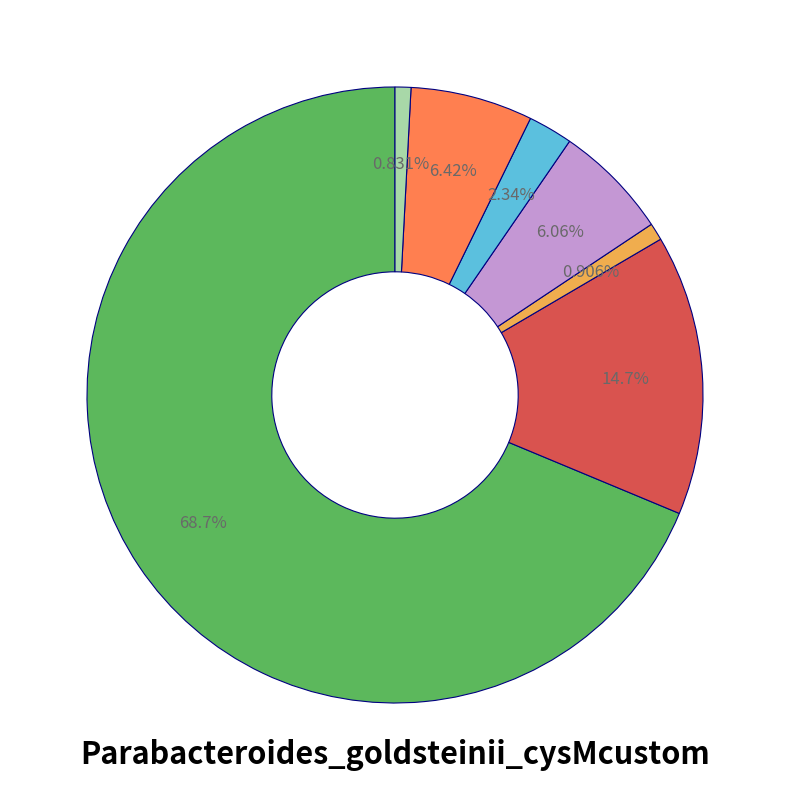

Is there any slice that represents more than half of the pie?

Yes